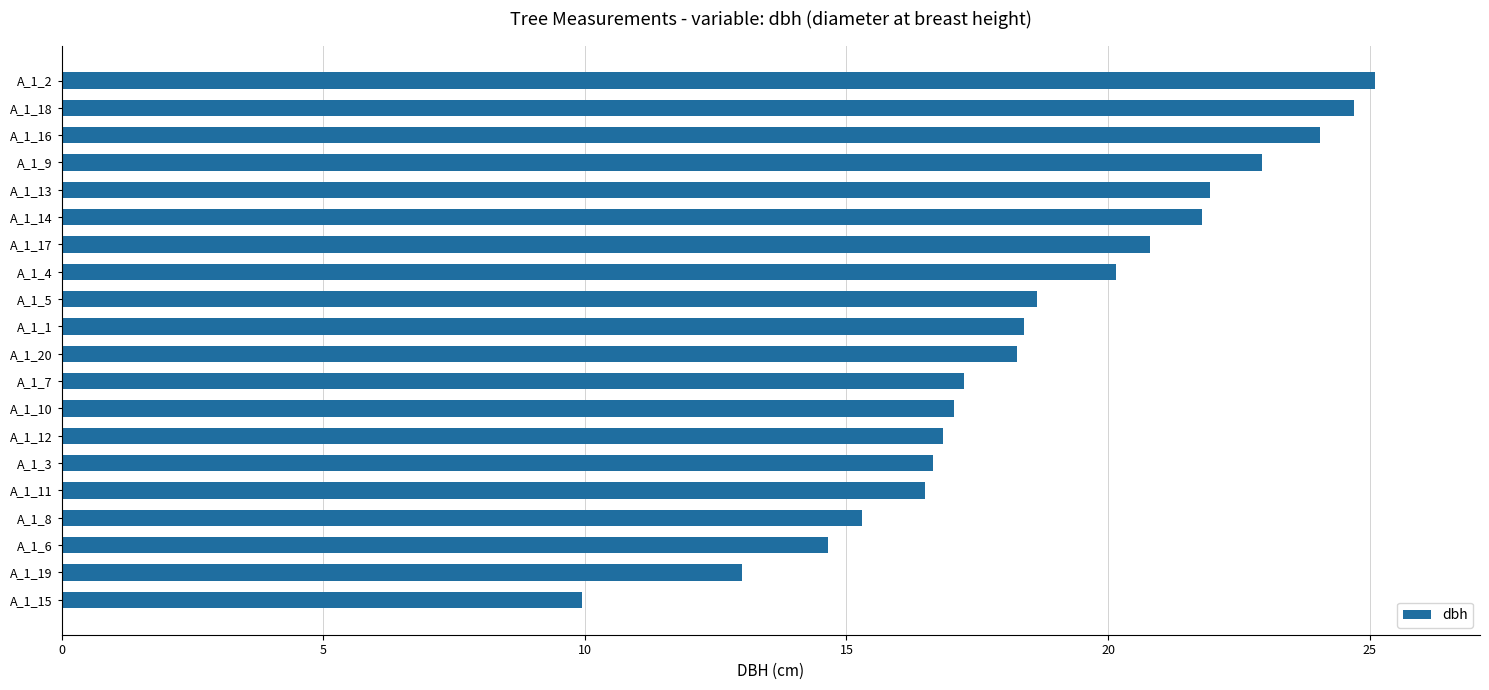

Does the chart contain stacked bars?

No